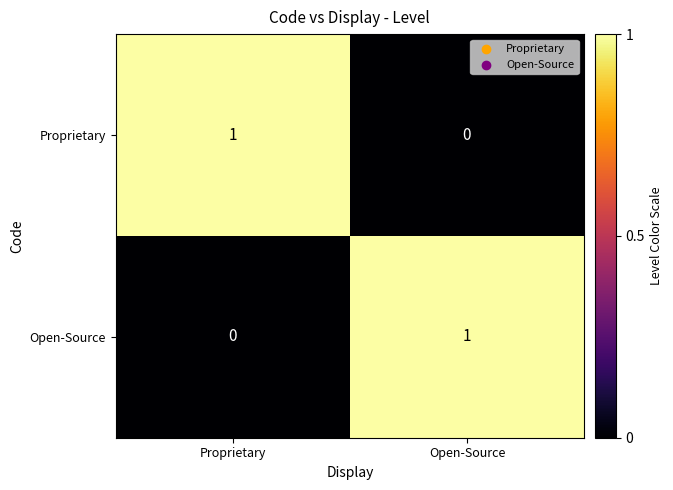

Rank the series at Open-Source from highest to lowest value.

Open-Source, Proprietary